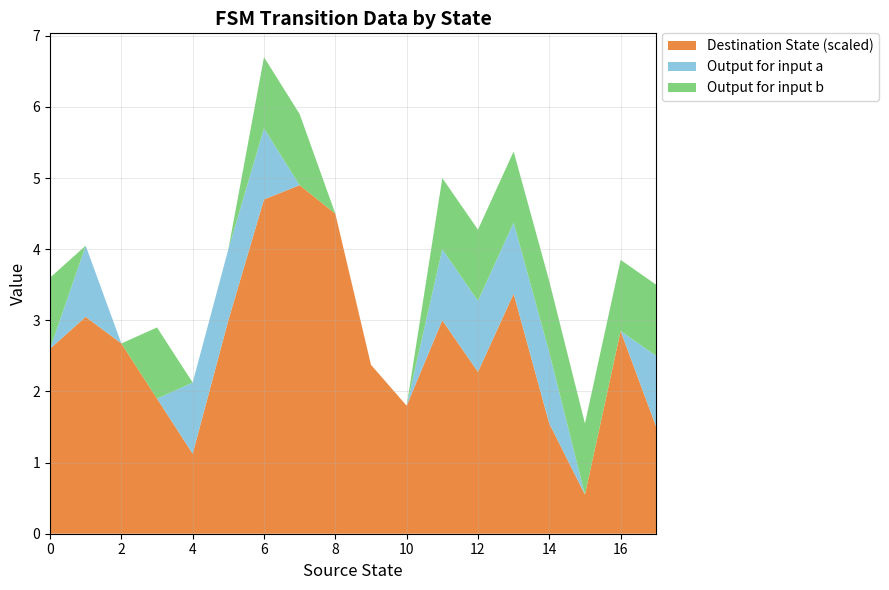

What is the highest value of the Destination State (scaled) series?

4.9